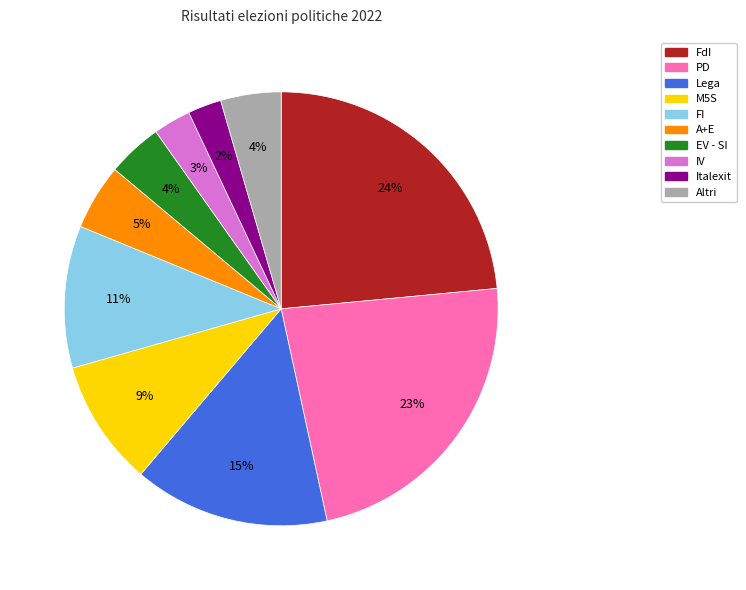

Count the number of slices in the pie.

10